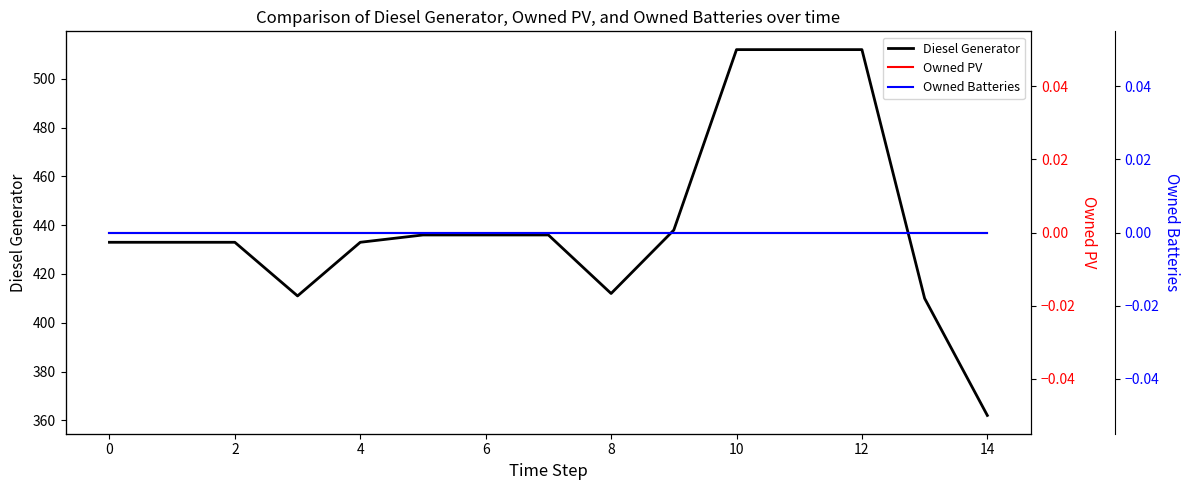

How many lines are shown in the chart?

3